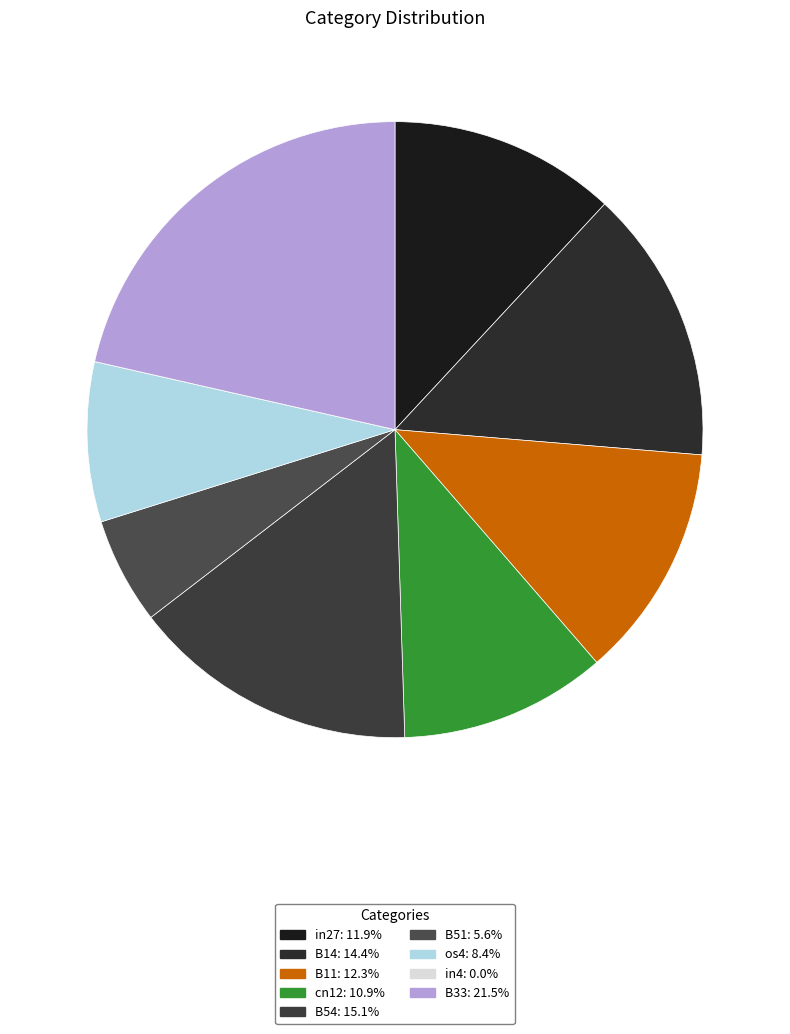

The in4 slice represents 7% of the pie. True or false?

False